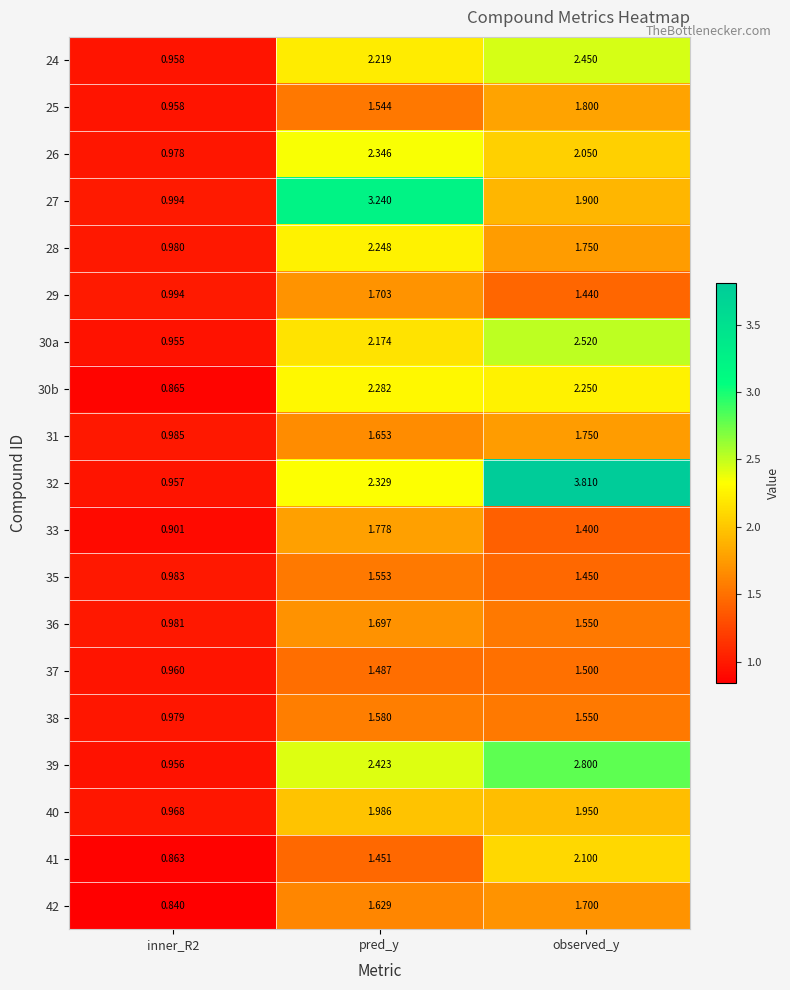

Which label corresponds to the largest value in the chart?

observed_y